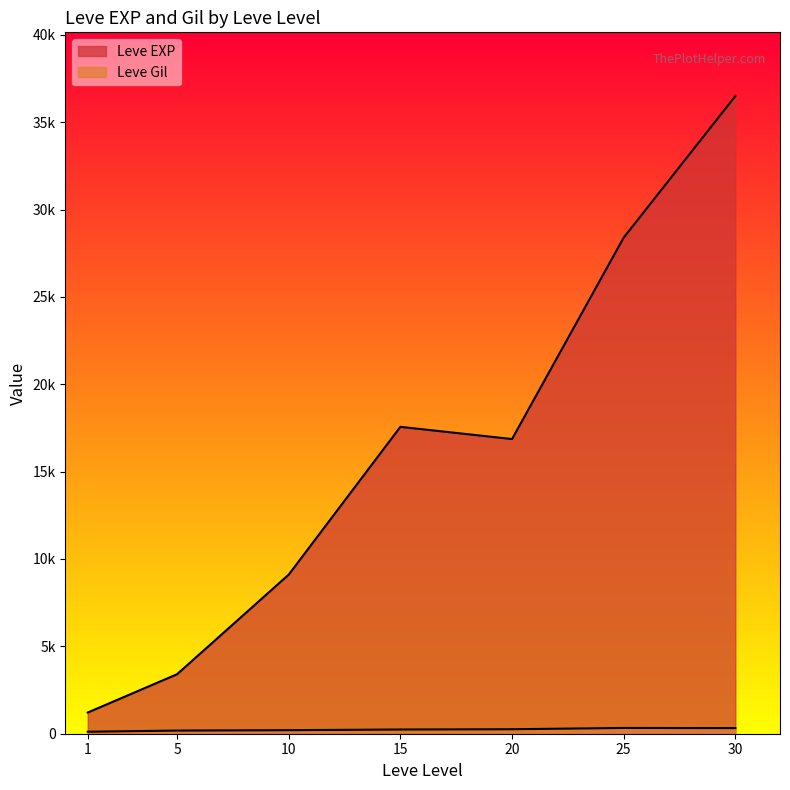

Which has a higher value, 10 or 25?

25